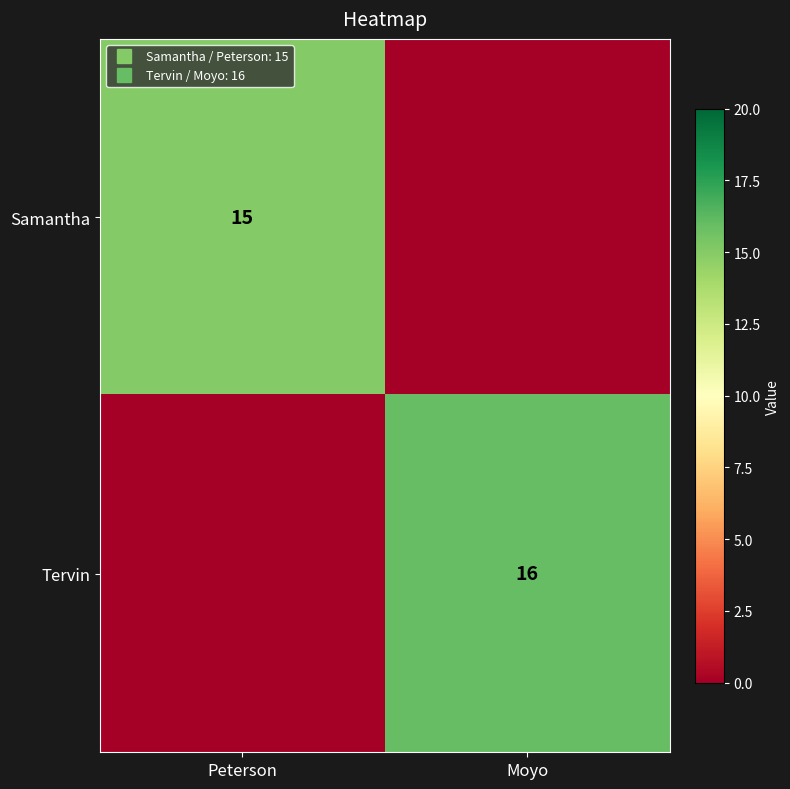

Which has a higher value, Peterson or Moyo?

Peterson